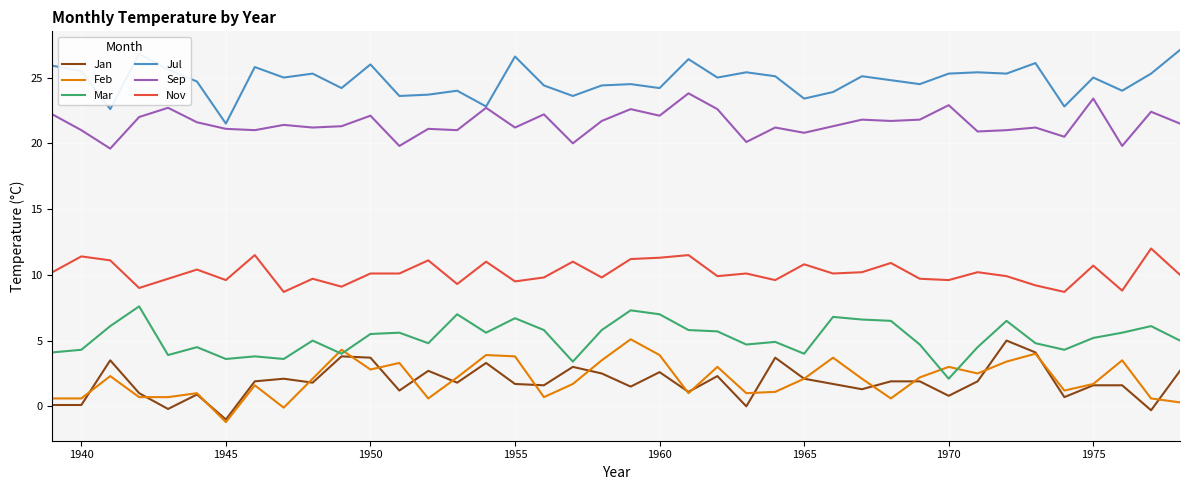

True or false: Nov and Jul cross at least once.

False